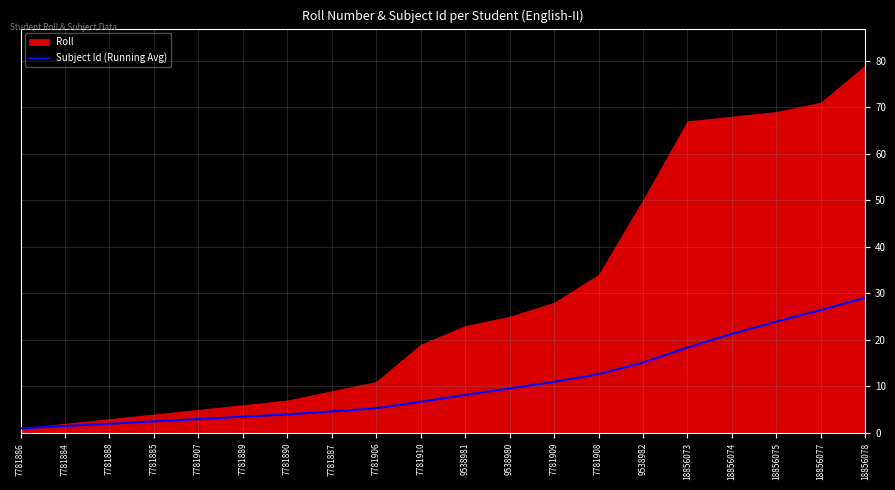

Between 7781884 and 9538981, which is larger?

9538981